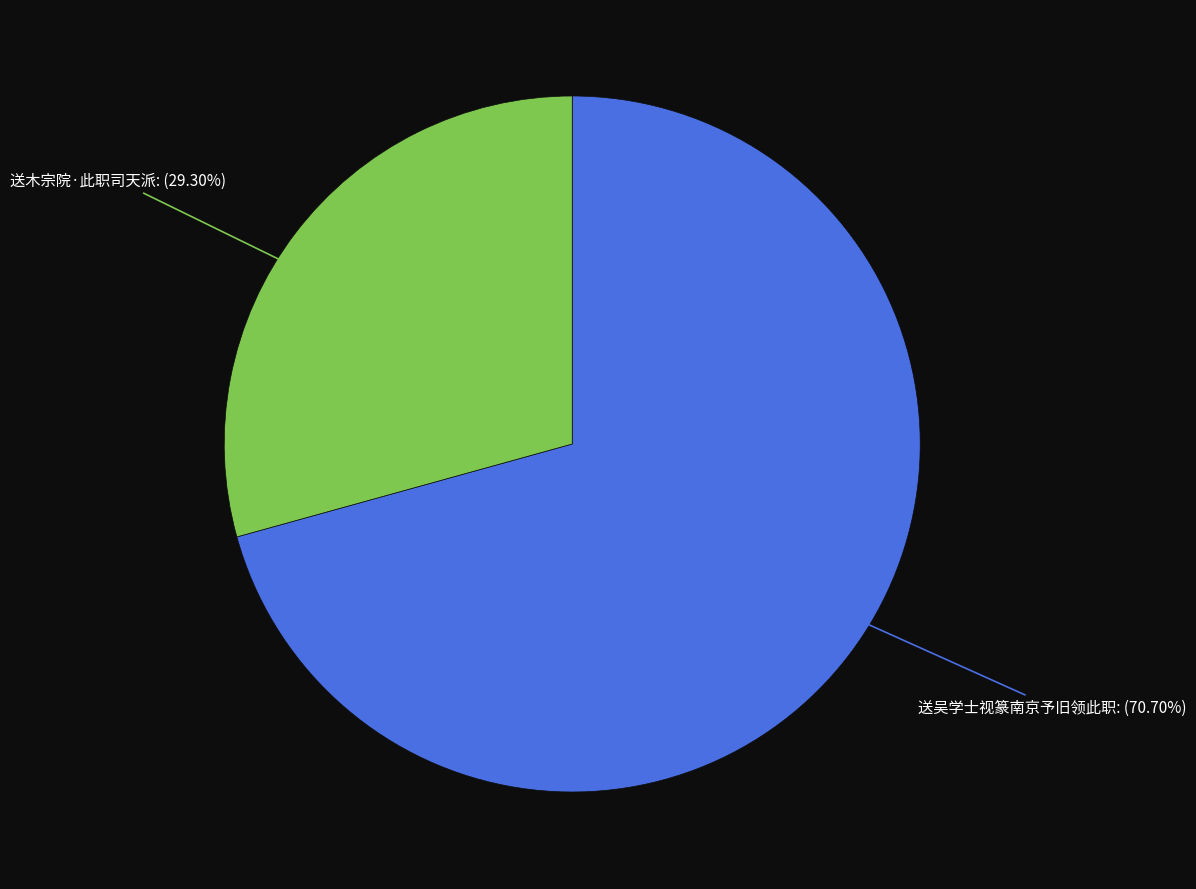

What is the ratio of the value at 送木宗院·此职司天派 to the value at 送吴学士视篆南京予旧领此职?

0.4